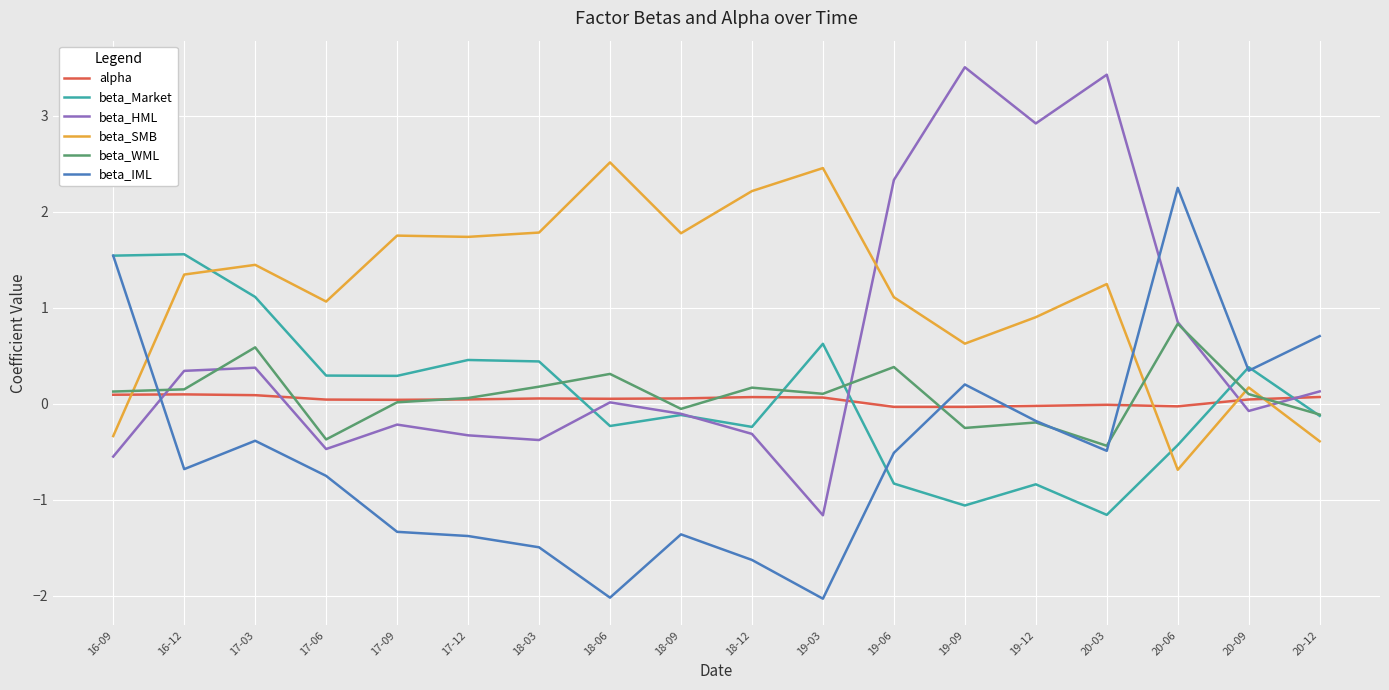

What is the smallest value displayed?

-2.0